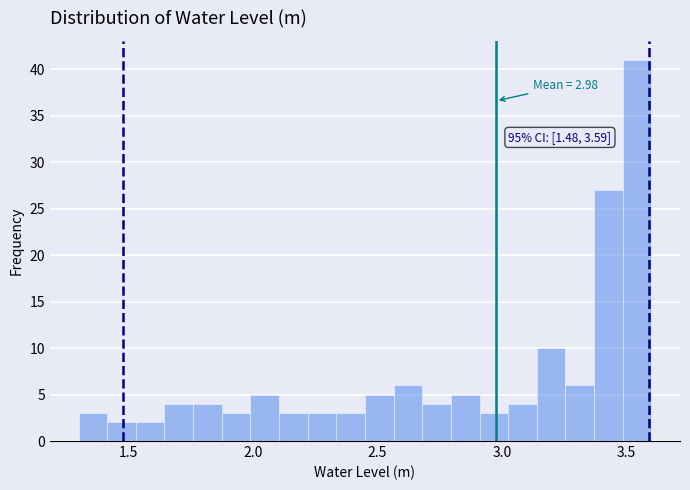

Read against the x-axis, roughly where is the centre of the tallest bar?

3.55